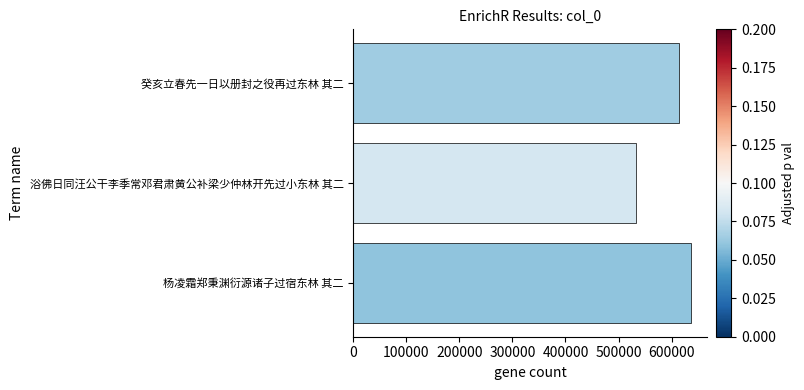

Which label corresponds to the largest value in the chart?

杨凌霜郑秉渊衍源诸子过宿东林 其二